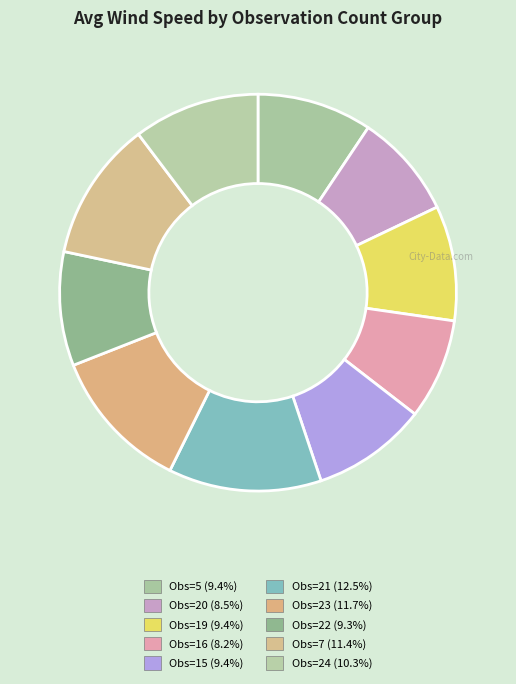

Count the number of slices in the pie.

10